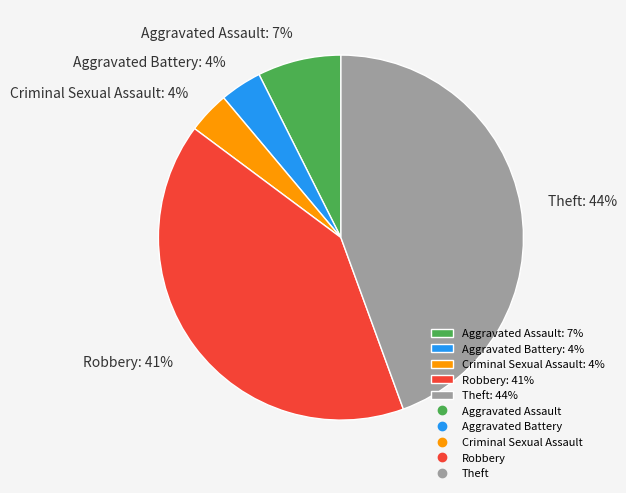

Between Theft: 44% and Aggravated Battery: 4%, which is larger?

Theft: 44%